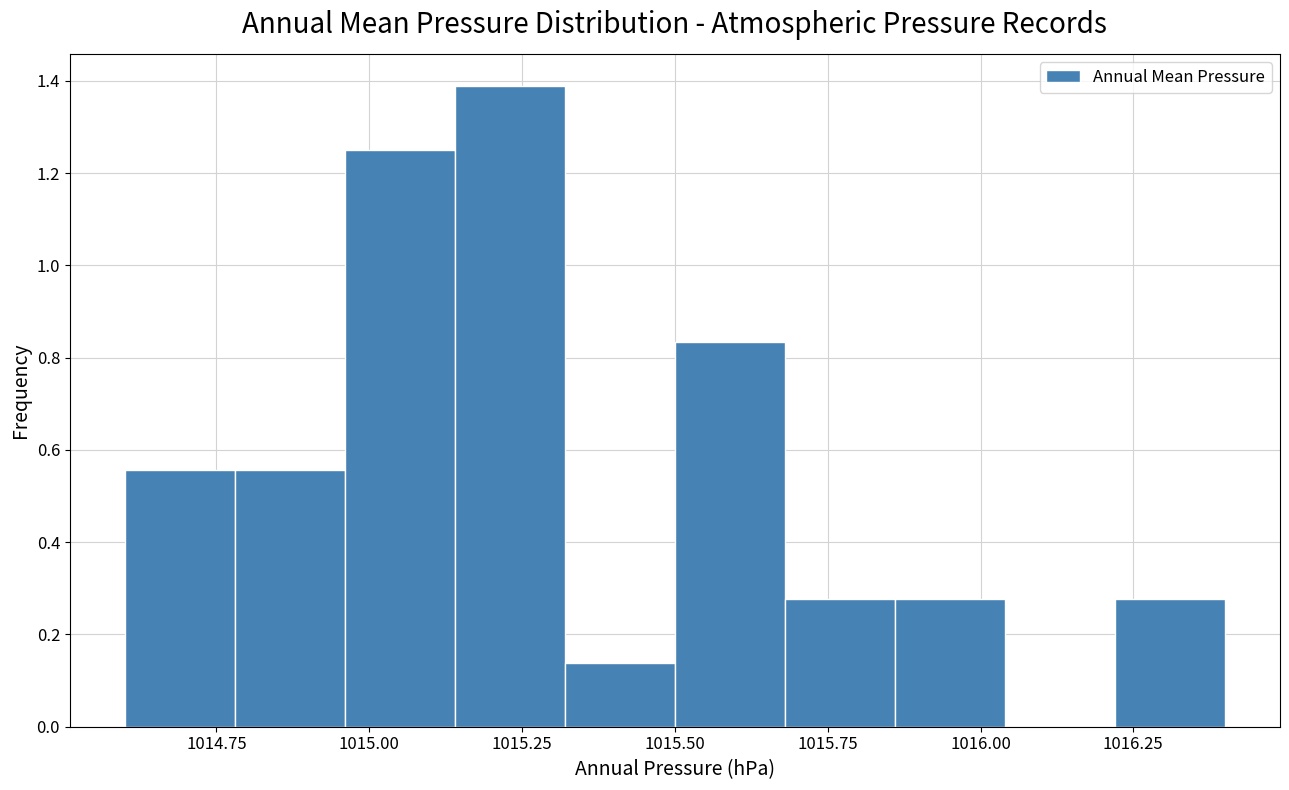

Around what value on the x-axis is the tallest bar? Give the approximate position of its centre, as read against the axis.

1015.25